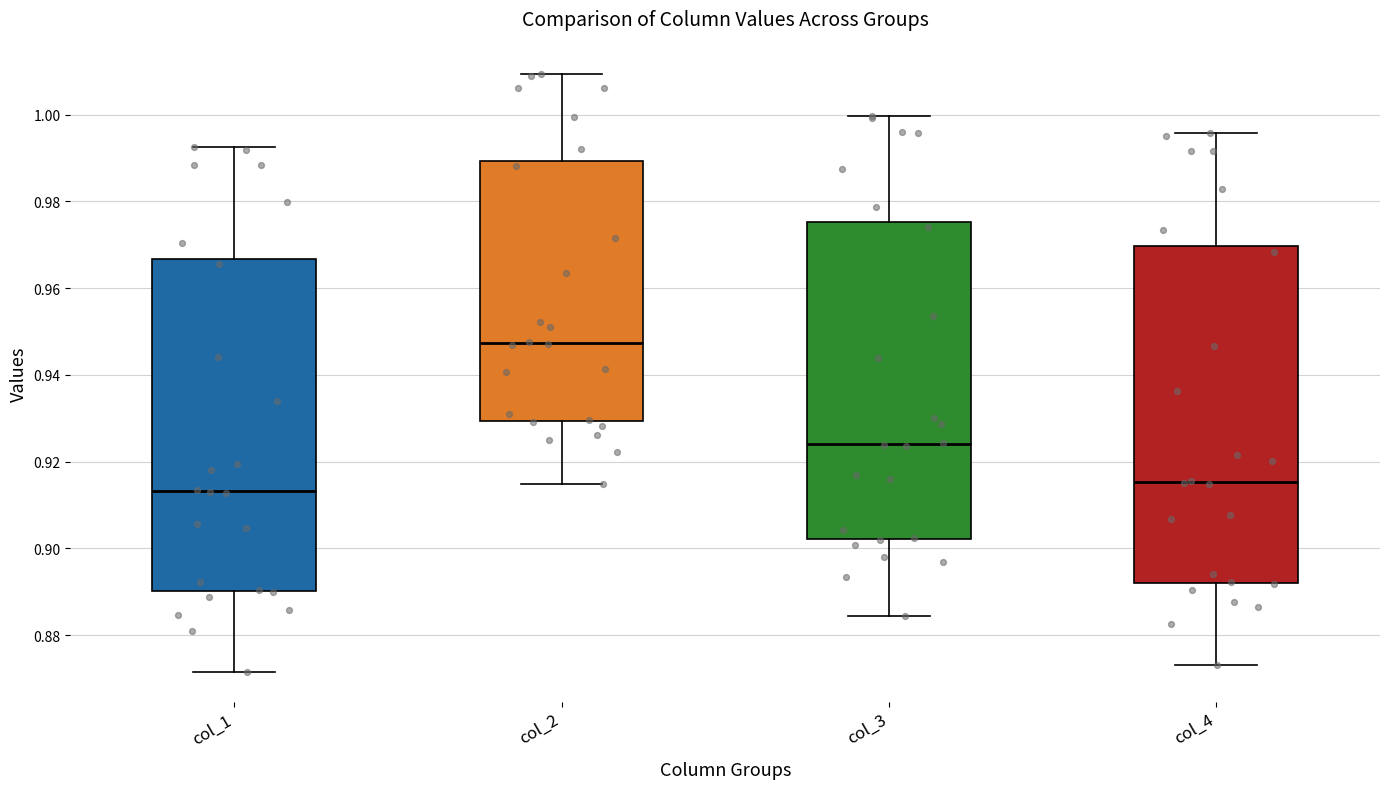

Reading left to right, transcribe this box plot: for each box, give where its median line is, the range the box spans, and where its two whiskers end, as read against the y-axis. The values are not printed on the chart, so give them approximately, as read against the axis.

col_1: median 0.914, box 0.890 to 0.966, whiskers 0.872 to 0.992
col_2: median 0.948, box 0.930 to 0.990, whiskers 0.914 to 1.010
col_3: median 0.924, box 0.902 to 0.976, whiskers 0.884 to 1.000
col_4: median 0.916, box 0.892 to 0.970, whiskers 0.874 to 0.996